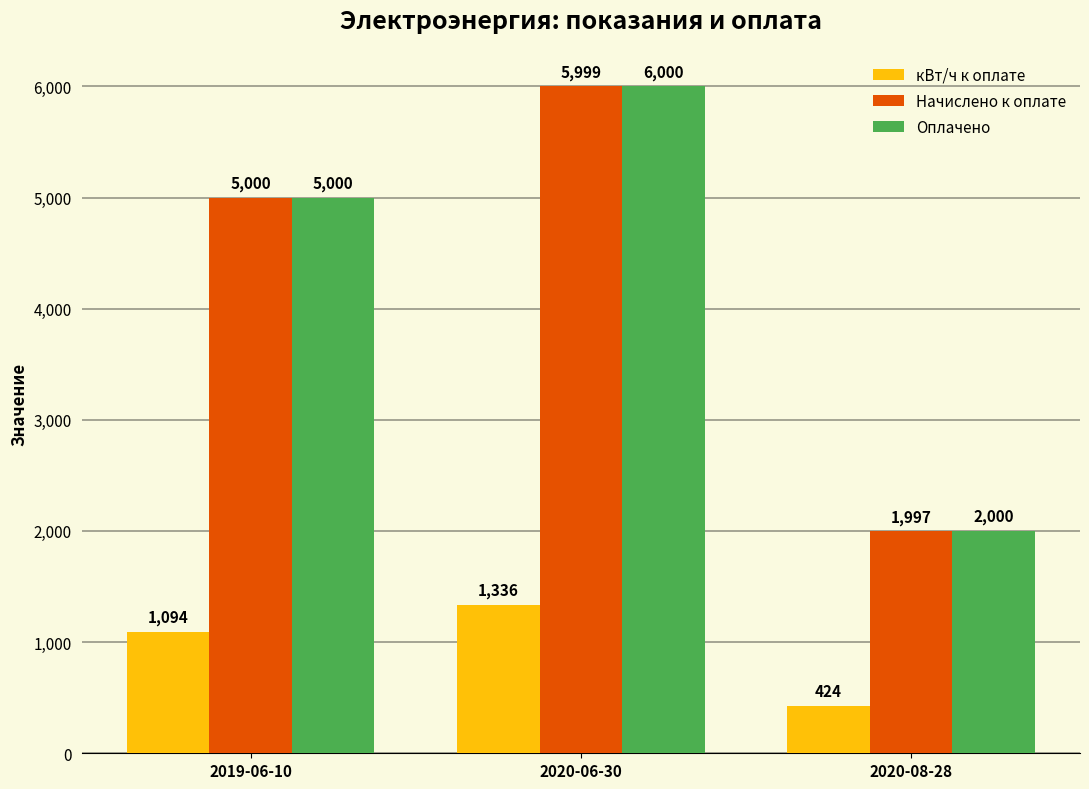

Rank the series by their maximum value, from highest to lowest.

Оплачено, Начислено к оплате, кВт/ч к оплате